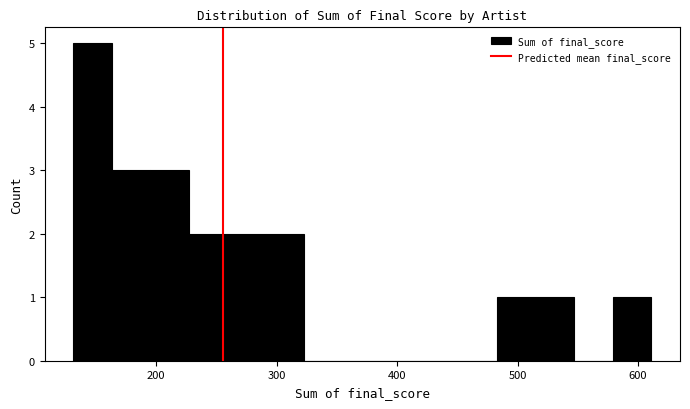

Read against the x-axis, roughly where is the centre of the tallest bar?

150